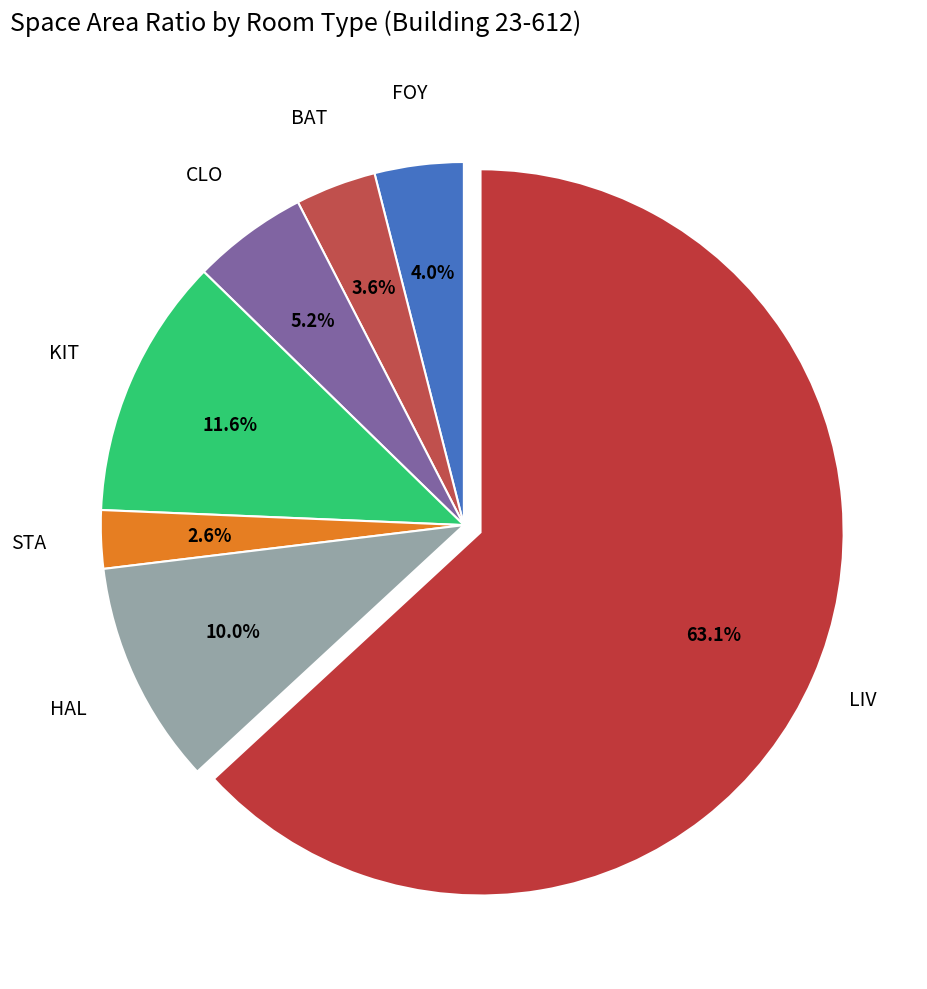

Which slice is the largest?

LIV